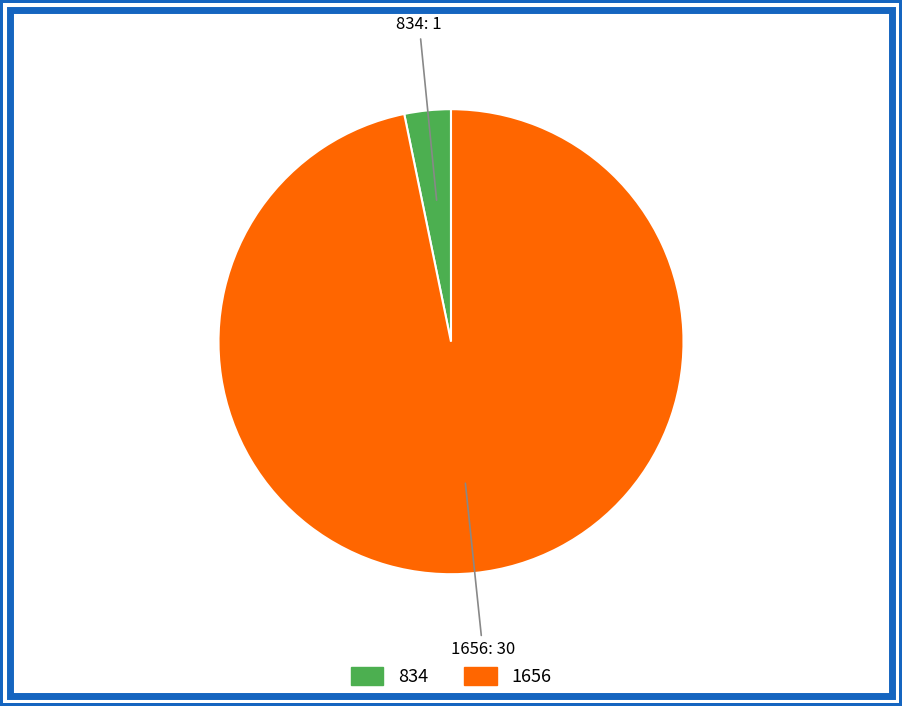

Is there a majority slice in this chart?

Yes